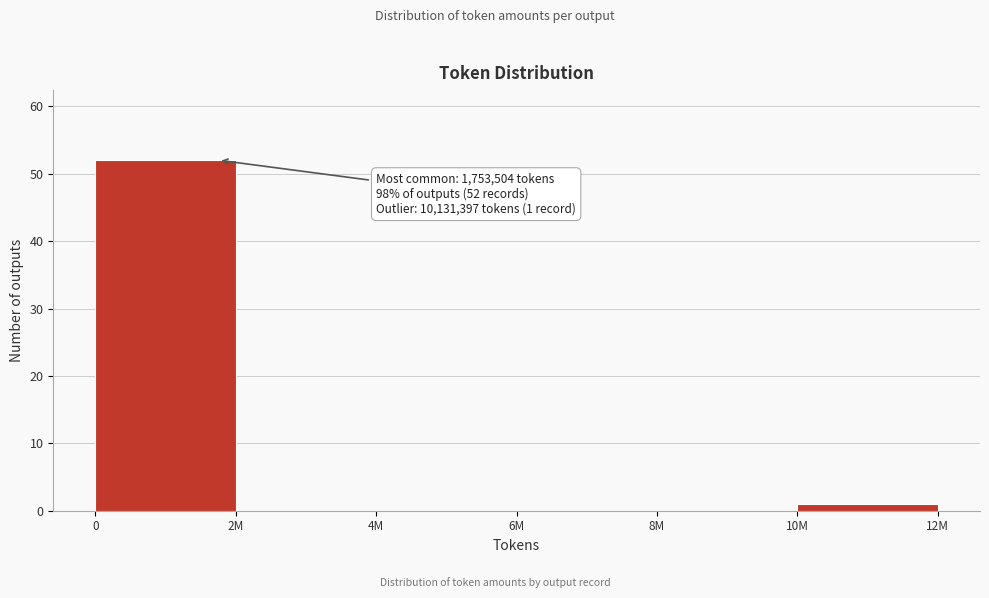

Reading right to left, list all the values displayed in this chart.

10M=1	8M=0	6M=0	4M=0	2M=0	0=52